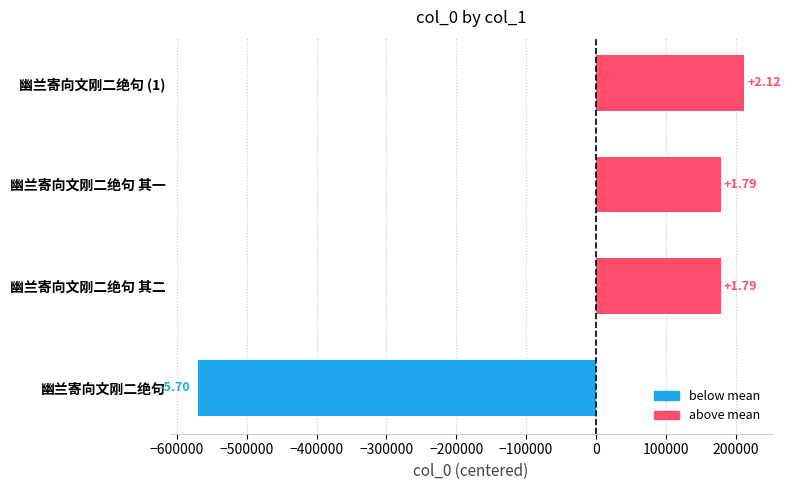

How many negative values are there?

1